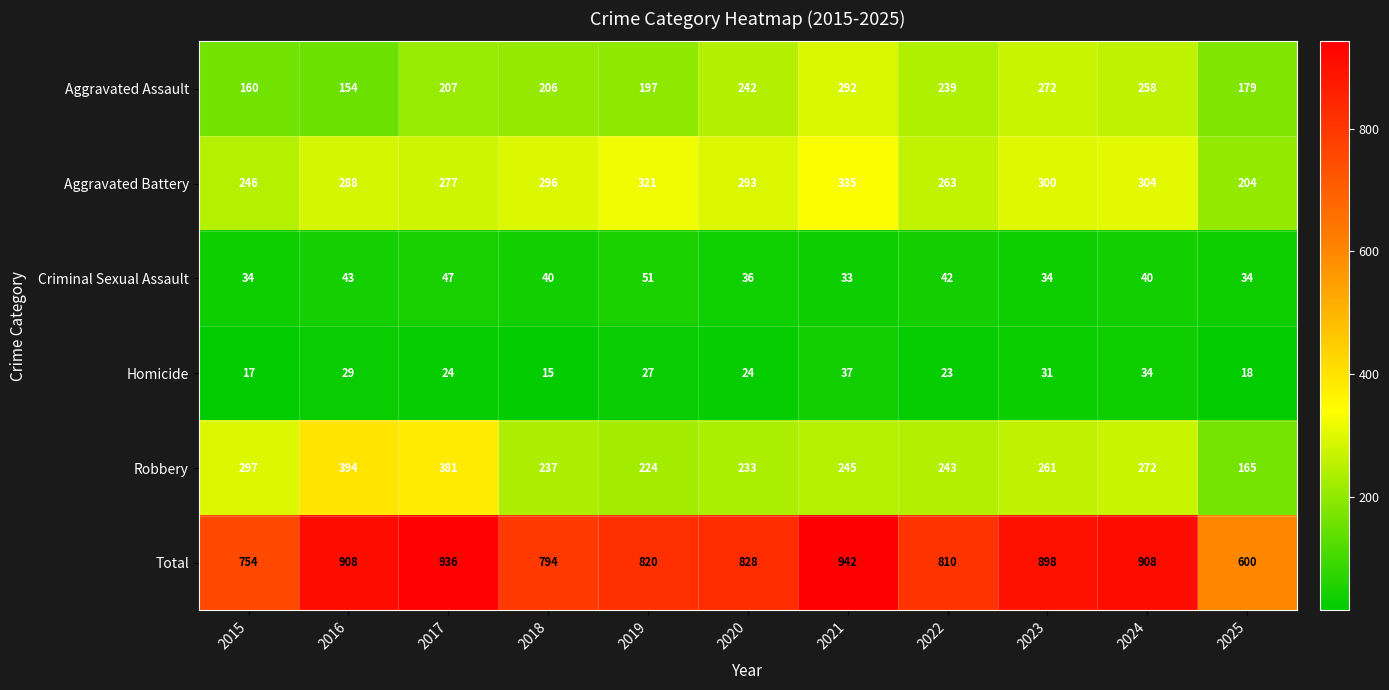

Rank the categories by Robbery value from highest to lowest.

2016, 2017, 2015, 2024, 2023, 2021, 2022, 2018, 2020, 2019, 2025